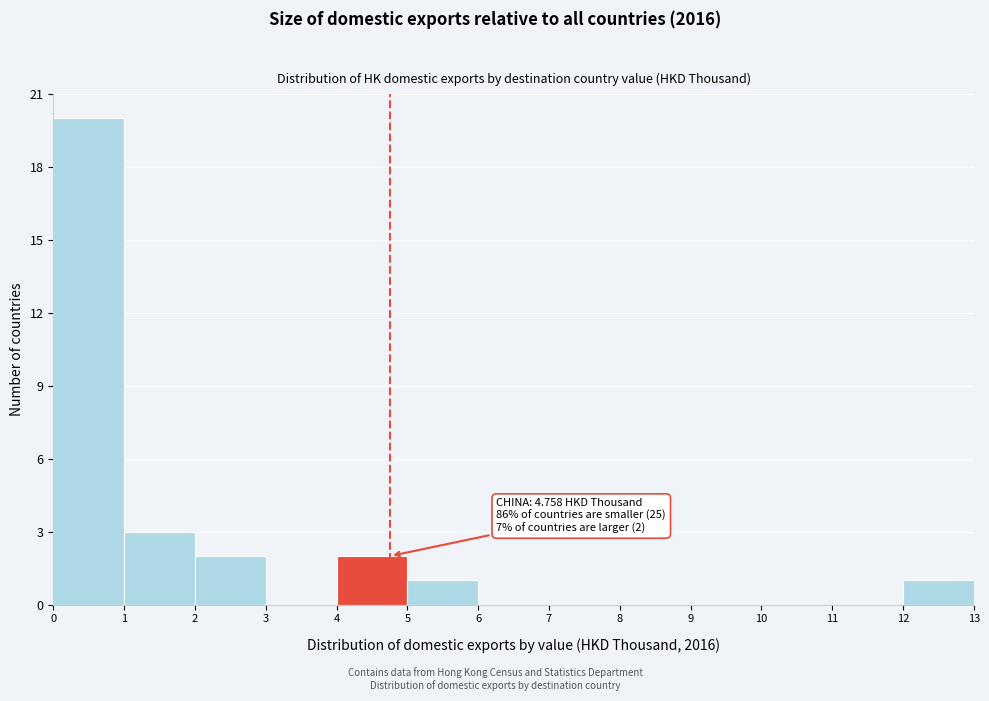

Over which range of the x-axis is the bar tallest?

0 to 1